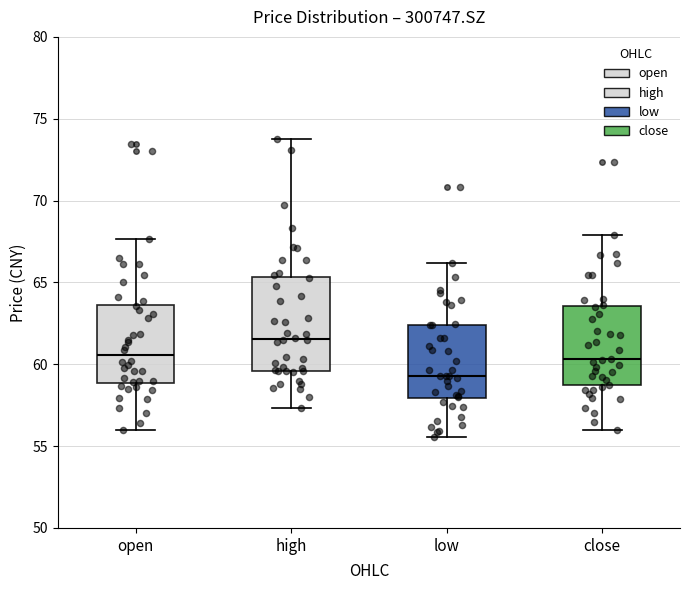

Which box is the tallest, from its lower edge to its upper edge?

high